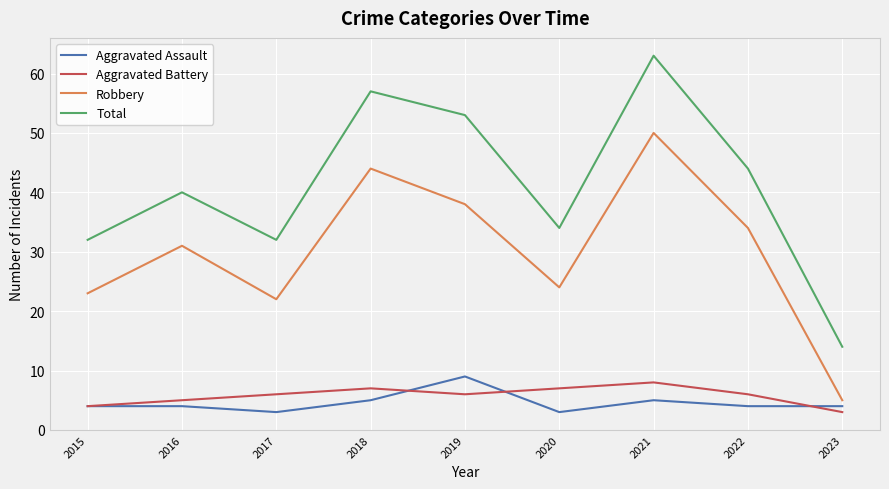

What is the average value of the Aggravated Battery series?

6